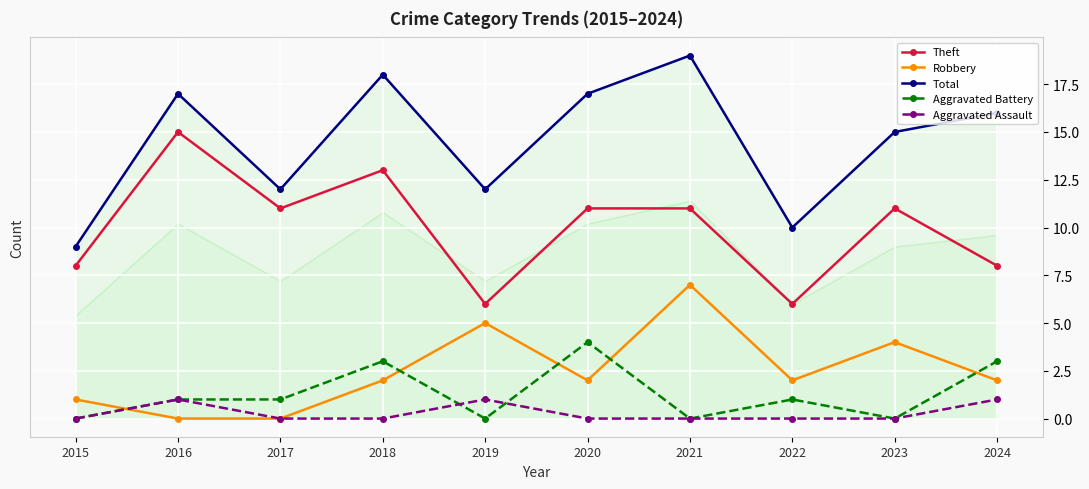

Reading left to right, extract all data points from this chart.

Theft: 2015=8	2016=15	2017=11	2018=13	2019=6	2020=11	2021=11	2022=6	2023=11	2024=8
Robbery: 2015=1	2016=0	2017=0	2018=2	2019=5	2020=2	2021=7	2022=2	2023=4	2024=2
Total: 2015=9	2016=17	2017=12	2018=18	2019=12	2020=17	2021=19	2022=10	2023=15	2024=16
Aggravated Battery: 2015=0	2016=1	2017=1	2018=3	2019=0	2020=4	2021=0	2022=1	2023=0	2024=3
Aggravated Assault: 2015=0	2016=1	2017=0	2018=0	2019=1	2020=0	2021=0	2022=0	2023=0	2024=1